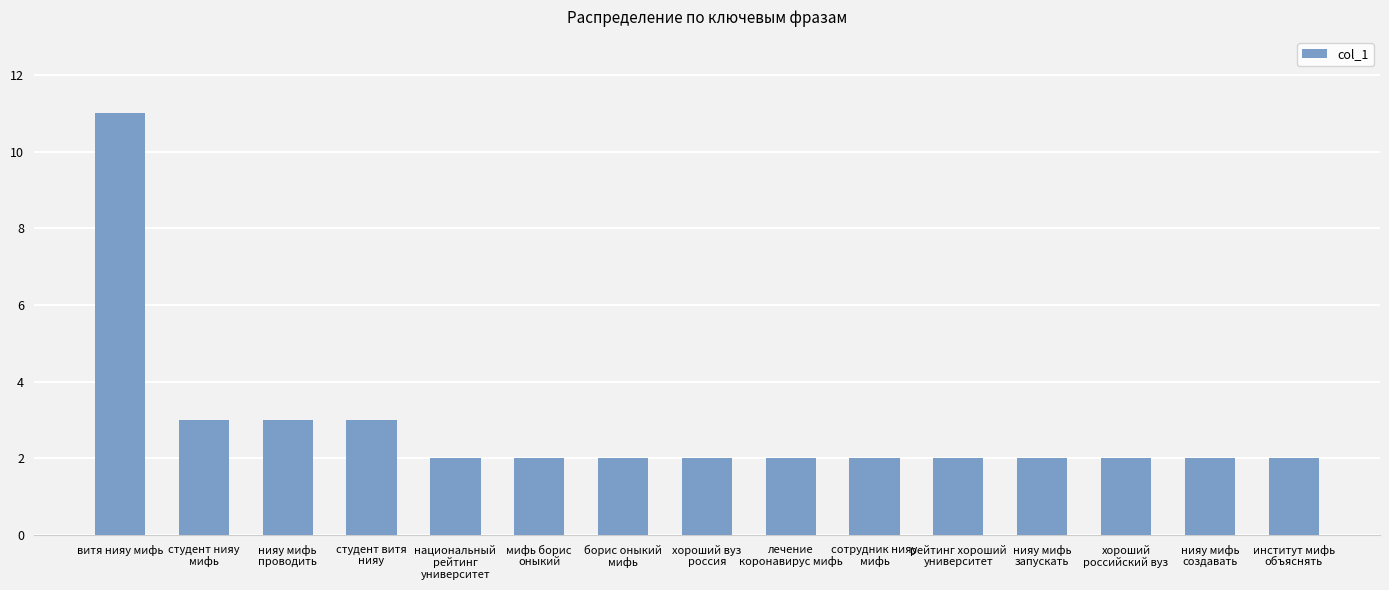

The chart shows a value of 2 at борис оныкий
мифь. True or false?

True